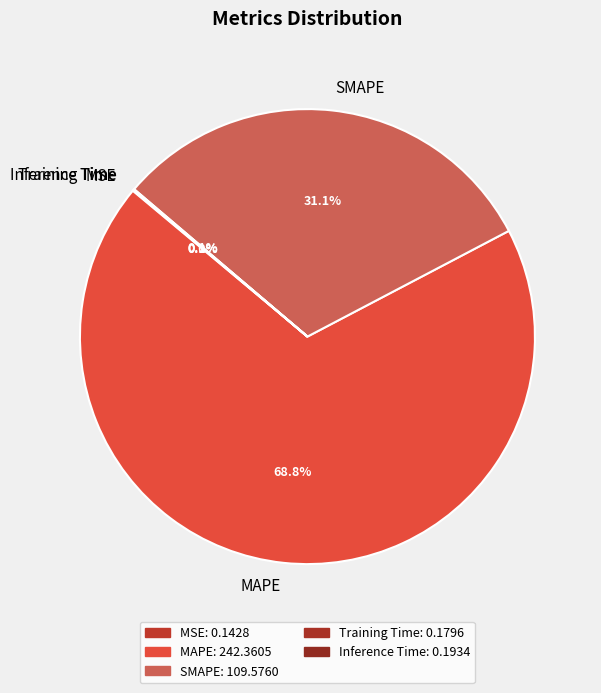

What is the largest slice in the pie chart?

MAPE